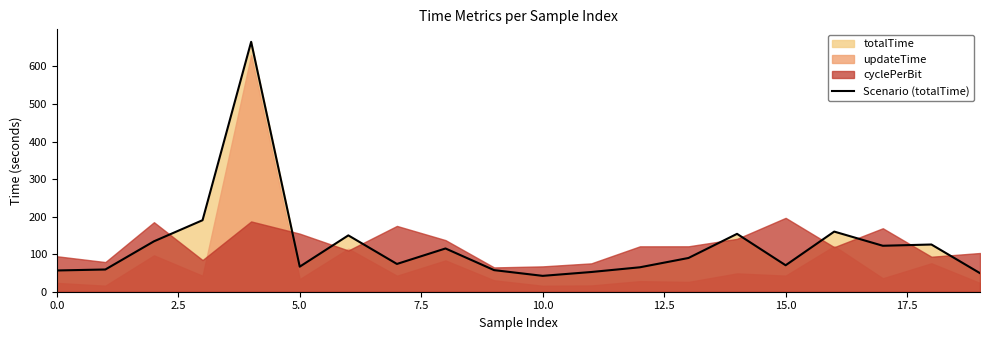

True or false: the data shows 106.4 at 15.

False